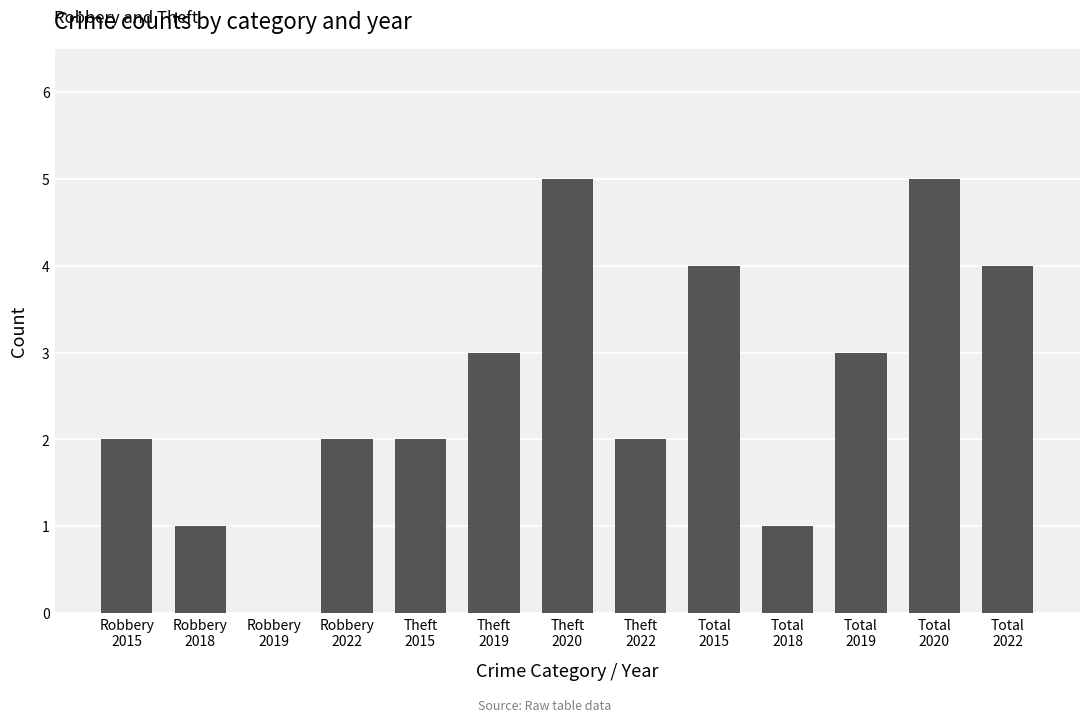

What is the greatest value displayed?

5